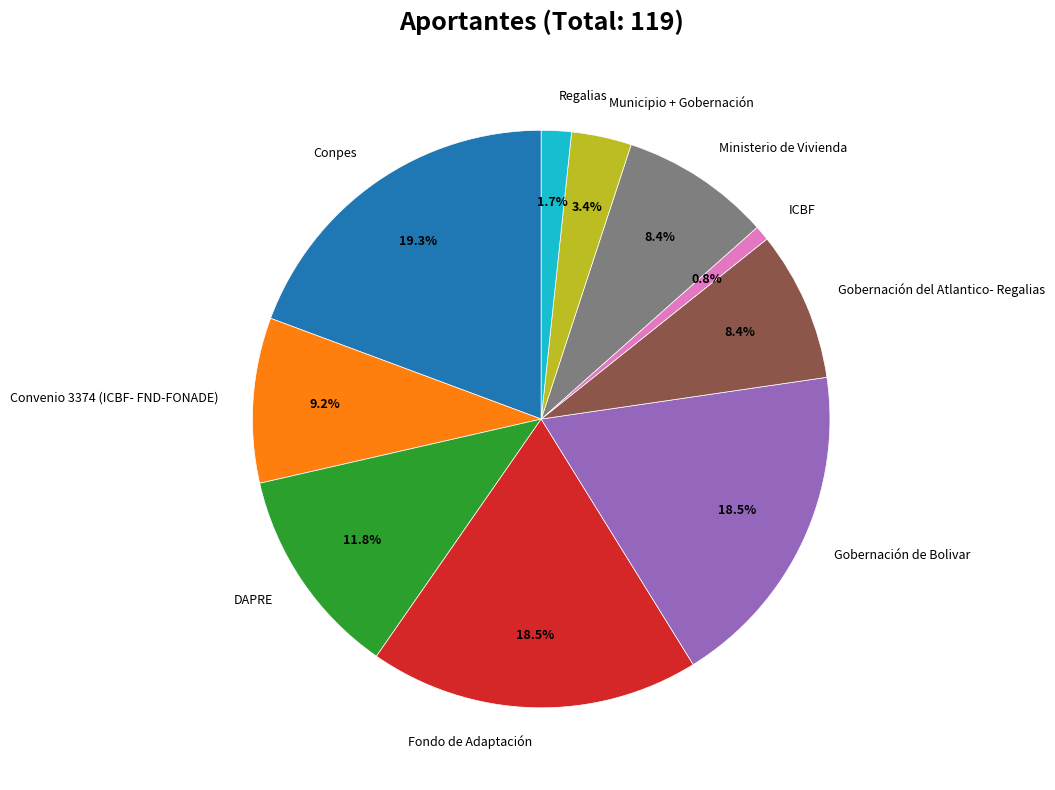

Count the number of slices in the pie.

10